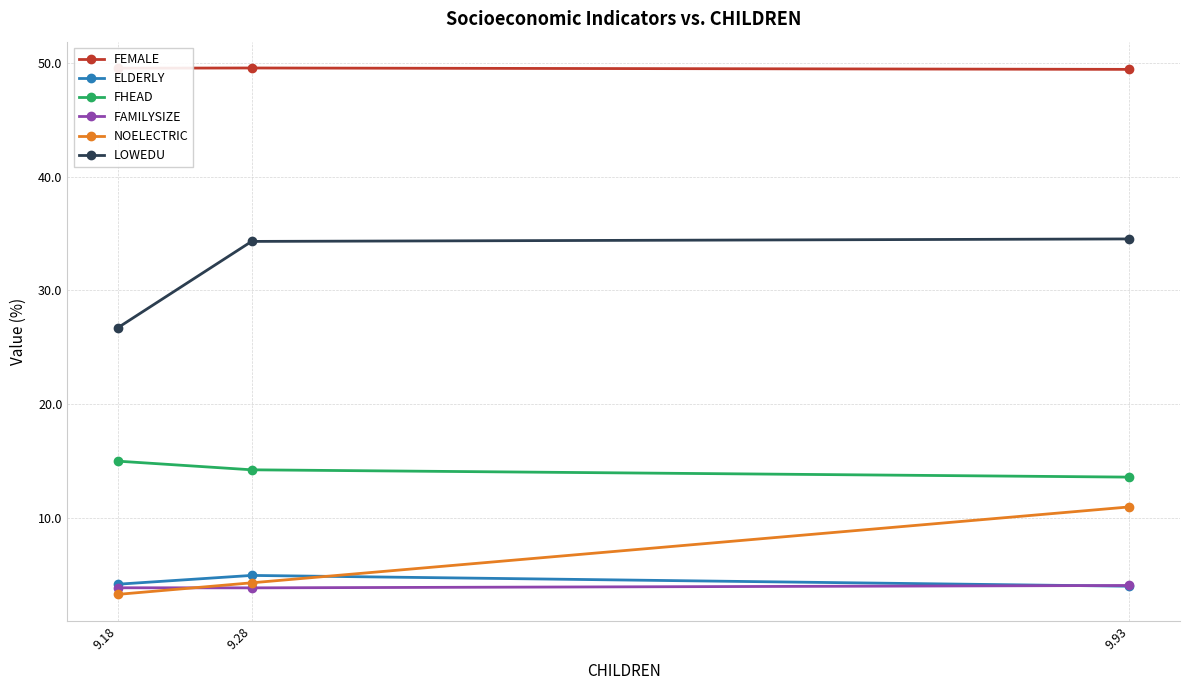

What is the value of the NOELECTRIC point at the 2nd from the left?

4.3